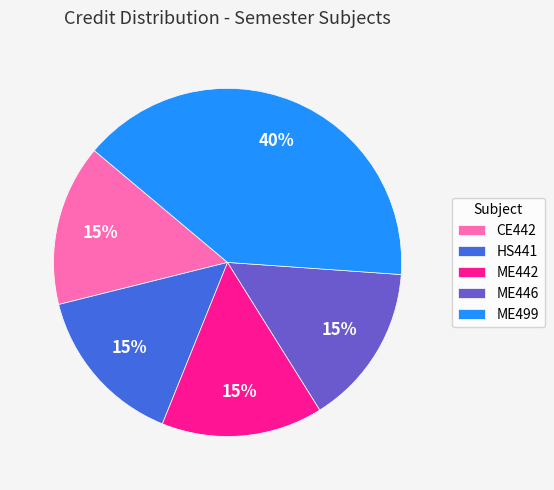

Between ME499 and ME442, which is larger?

ME499